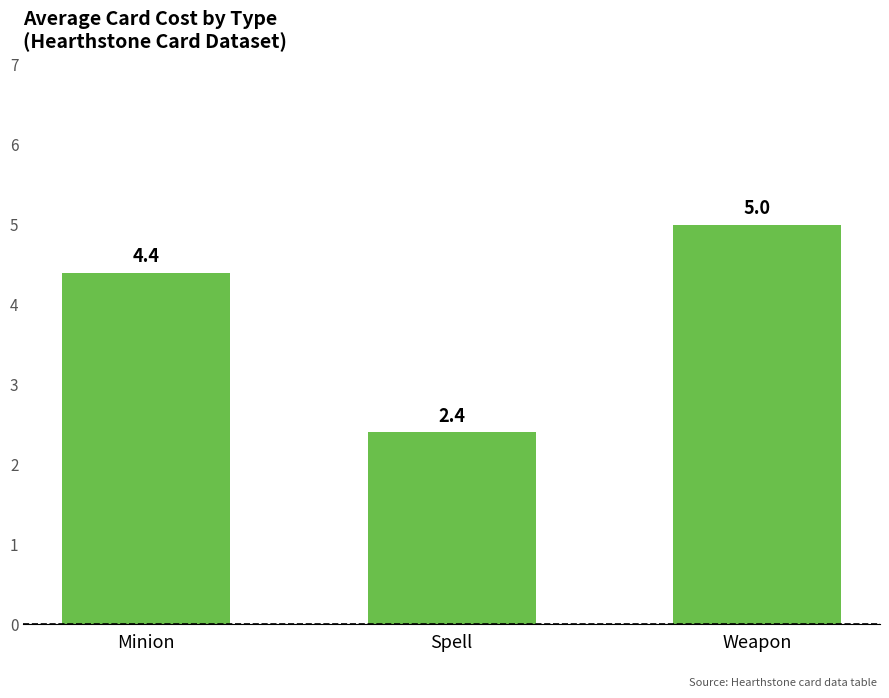

True or false: the data shows 7.5 at Minion.

False